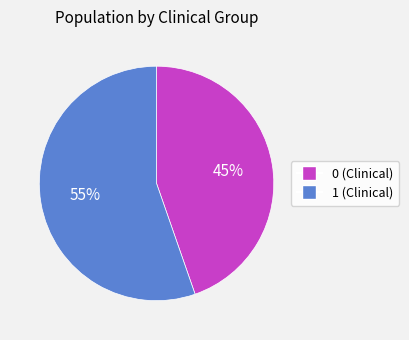

Is there a majority slice in this chart?

Yes